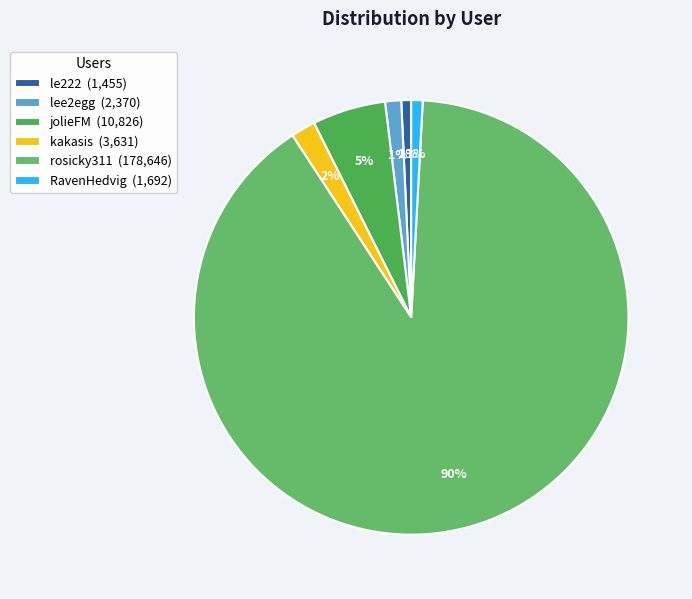

Is there a majority slice in this chart?

Yes